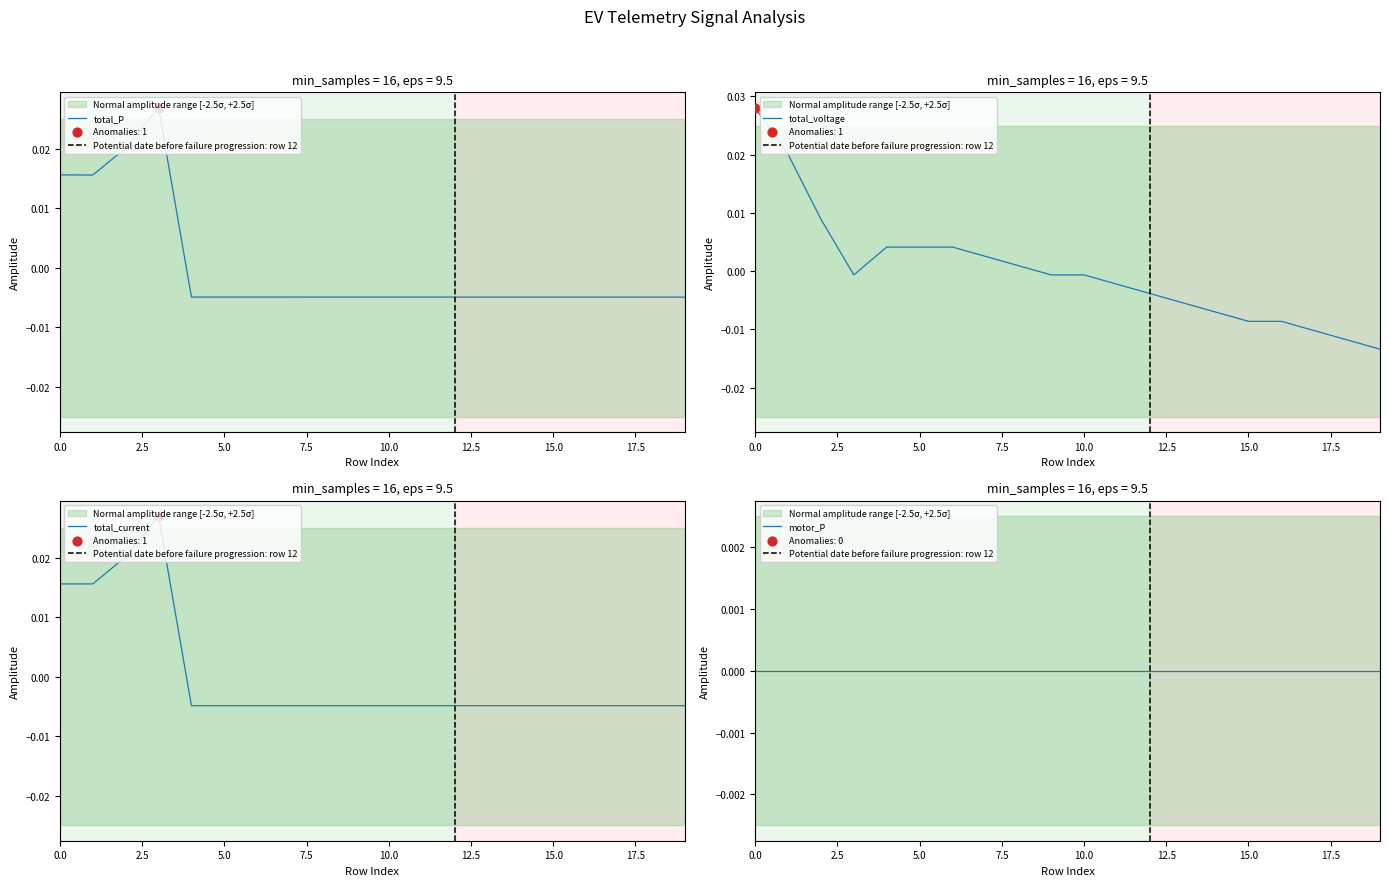

At how many categories does at least one series exceed 0?

9